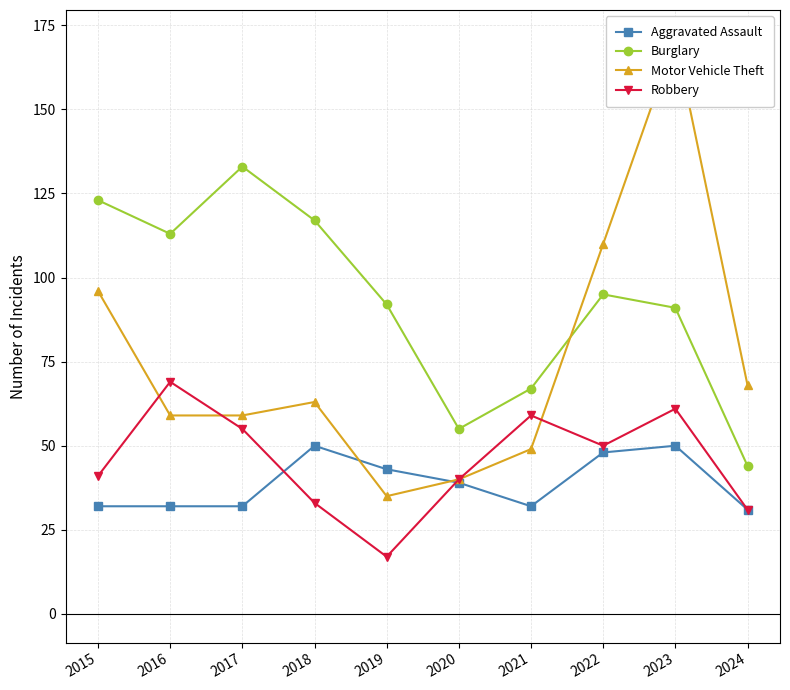

How many interior local valleys does the Motor Vehicle Theft series have?

1